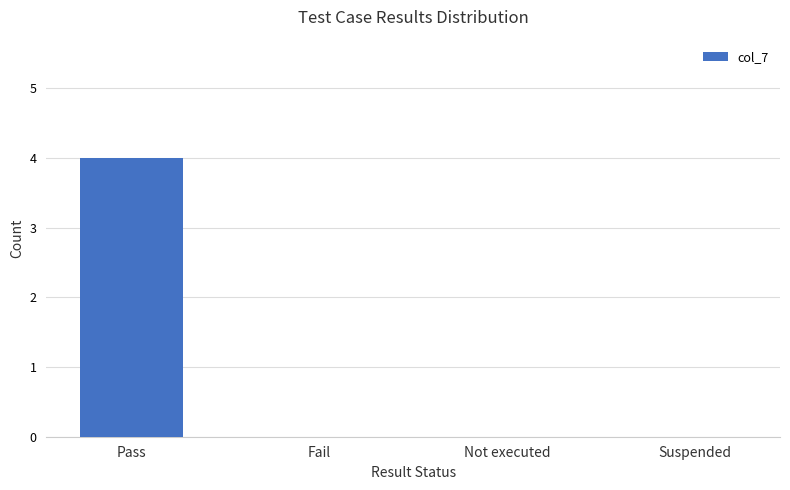

Count the number of data series in this chart.

1